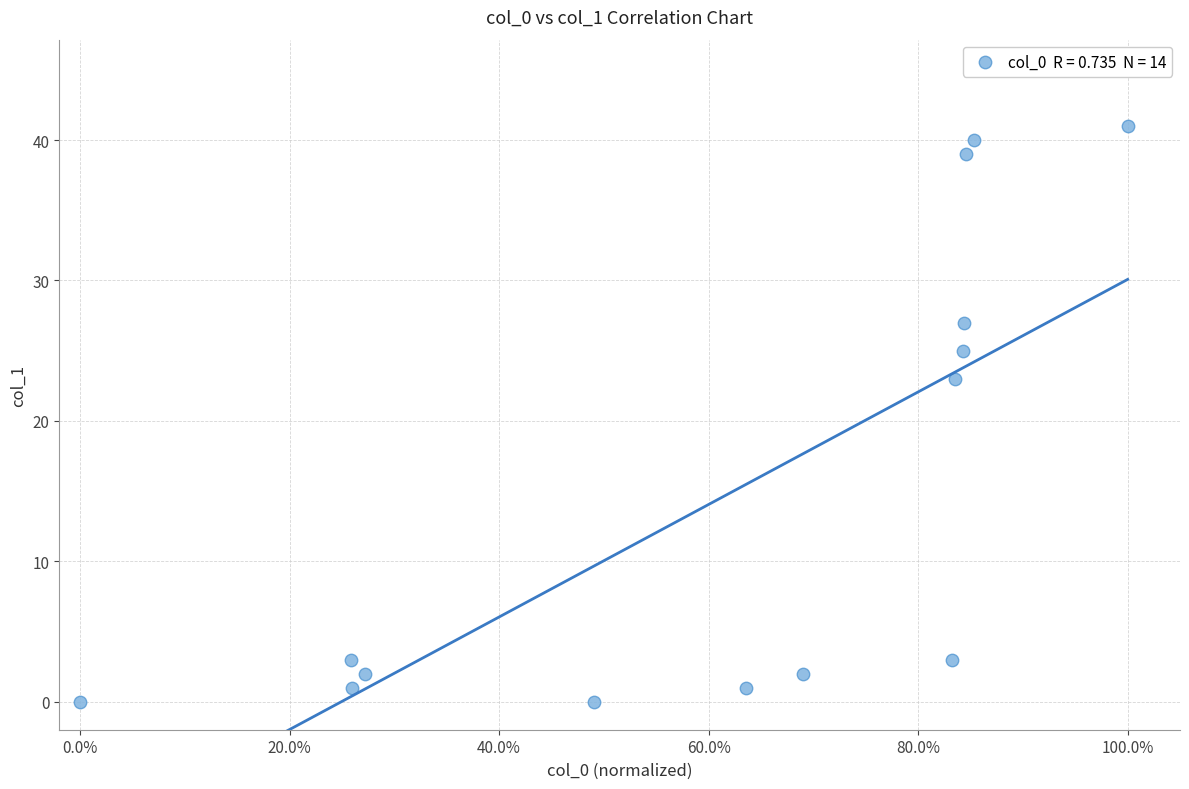

What is the range of Y values (max minus min)?

41